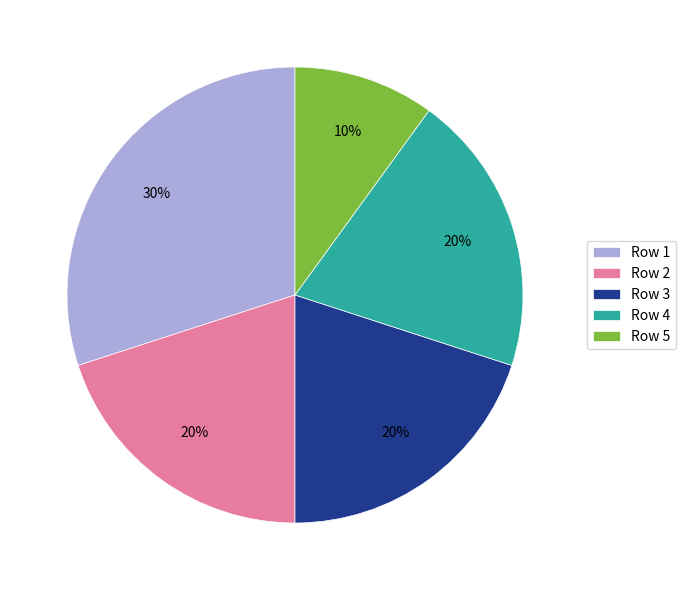

To the nearest percent, what is the average slice percentage?

20%